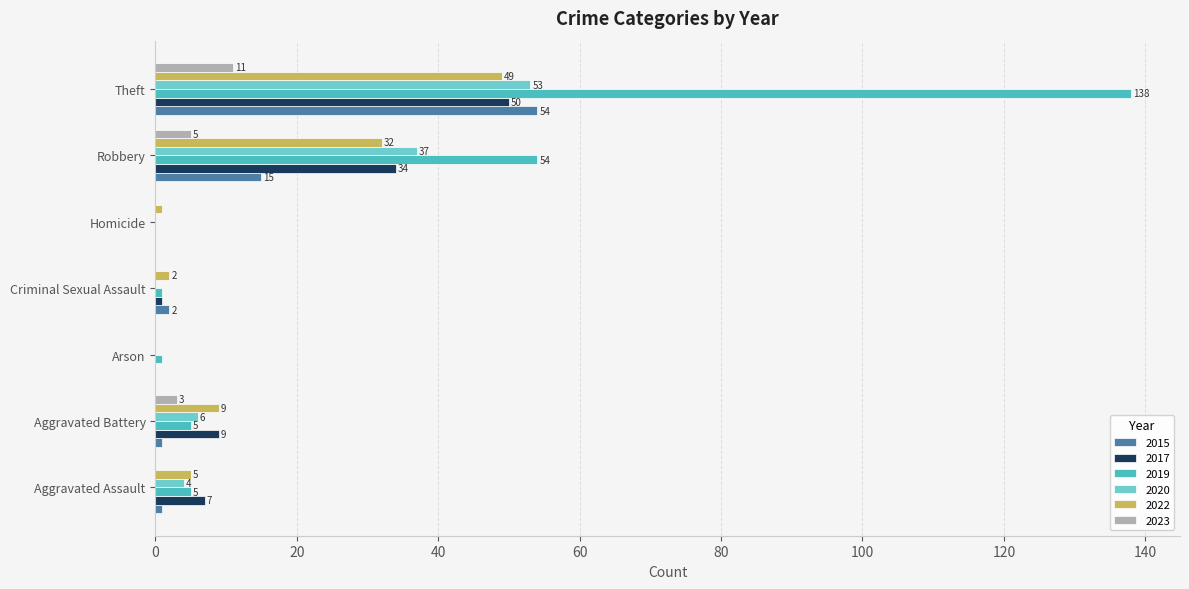

Which series changed the most between Aggravated Battery and Robbery?

2019